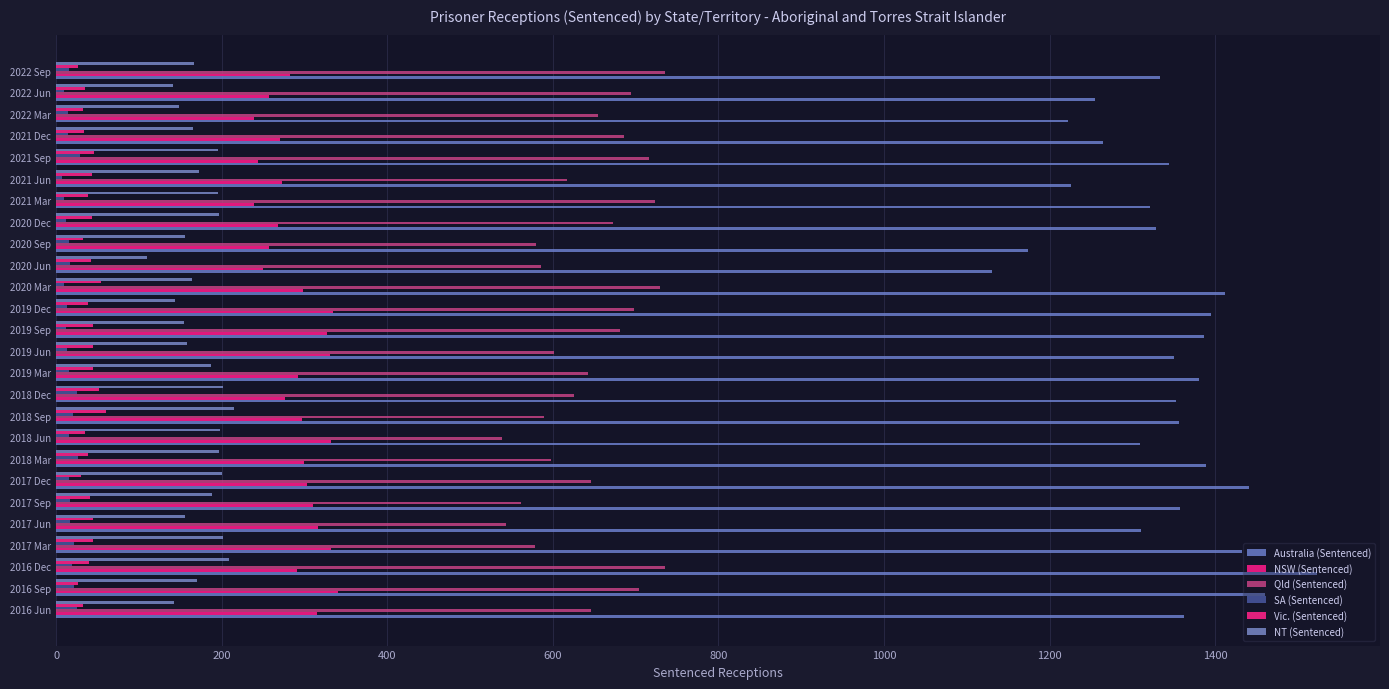

How many values in the SA (Sentenced) series are below 16?

13